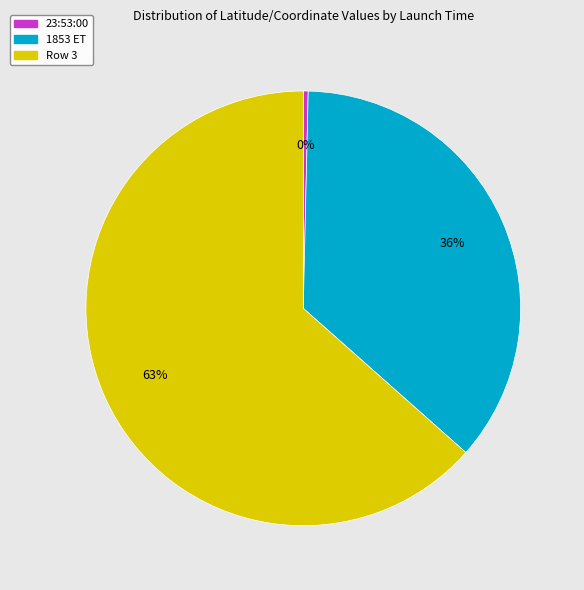

Is there a majority slice in this chart?

Yes